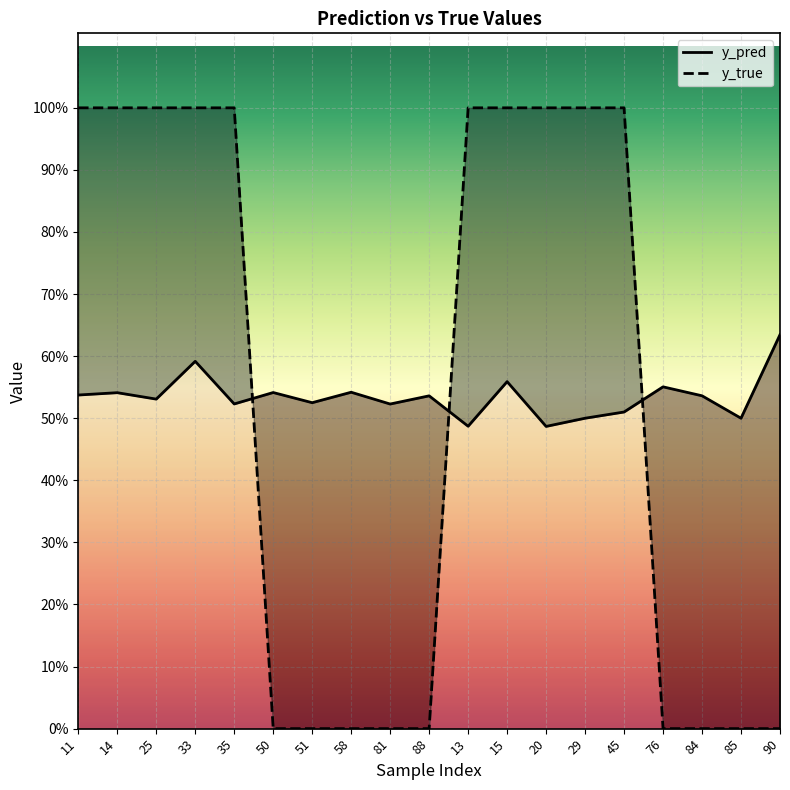

Which series ends up on top after the final intersection of y_pred and y_true?

y_pred